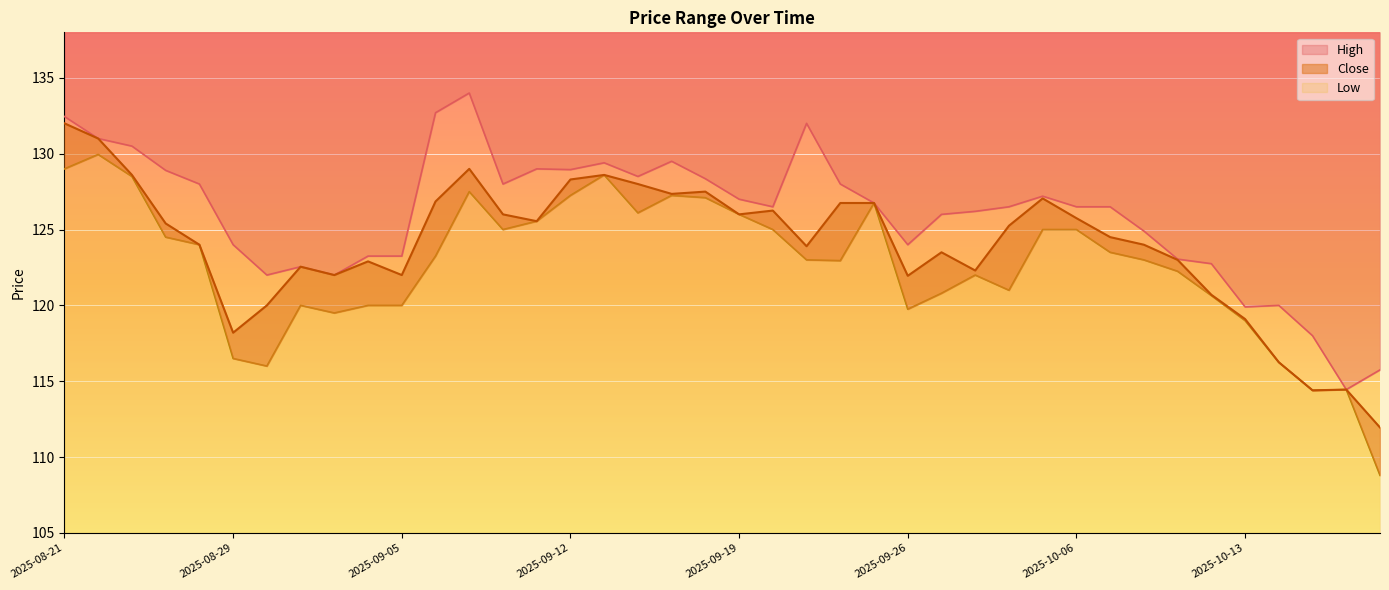

At 2025-10-14, list the series in order from smallest to largest.

Close, Low, High